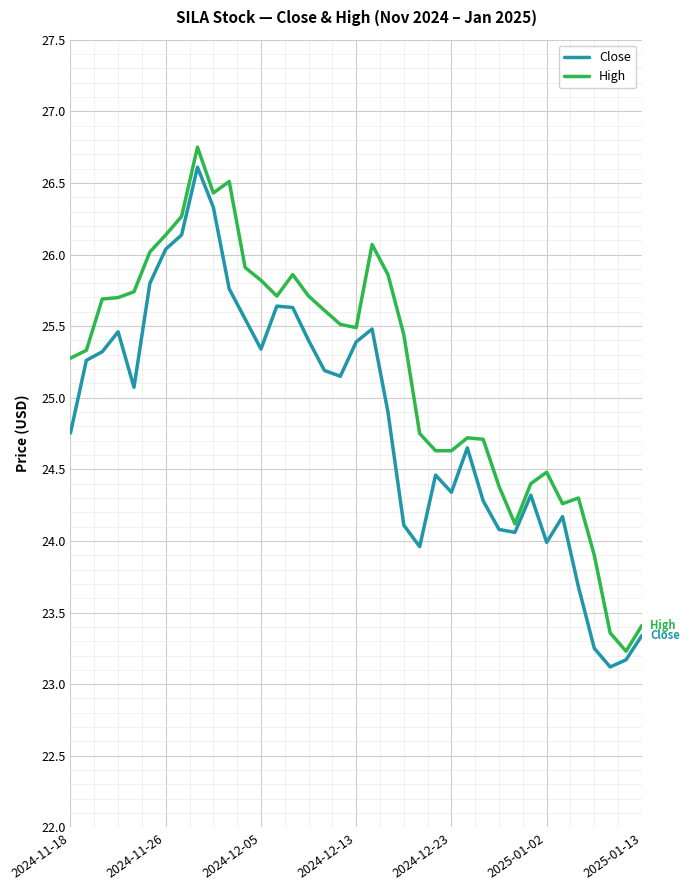

What is the difference between the maximum and minimum values in the High series?

3.5